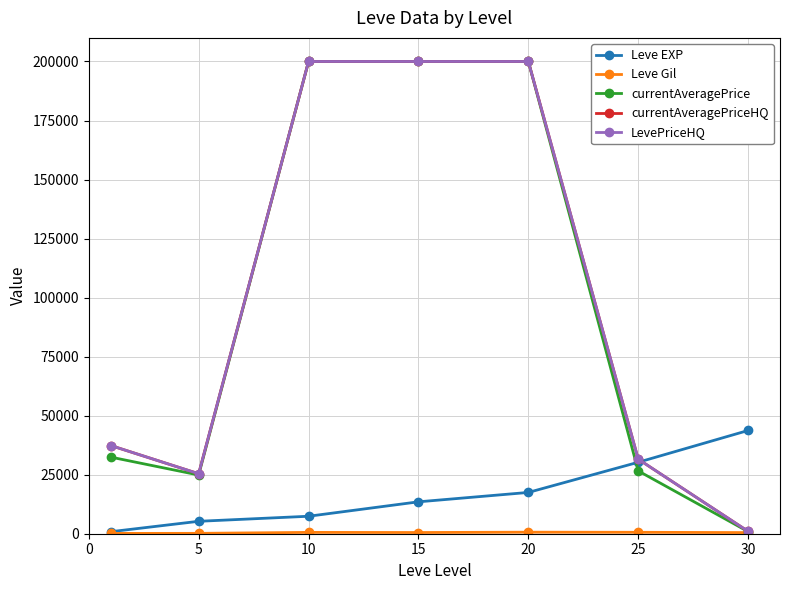

Reading left to right, extract all data points from this chart.

Leve EXP: 853.3	5261.7	7400.0	13510.0	17486.7	30270.0	43730.0
Leve Gil: 128.0	159.0	566.7	510.0	653.3	603.3	480.0
currentAveragePrice: 32446.3	24864.7	200000.0	200000.0	200000.0	26598.8	887.2
currentAveragePriceHQ: 37357.8	25411.8	200000.0	200000.0	200000.0	31563.5	1000.0
LevePriceHQ: 37357.8	25411.8	200000.0	200000.0	200000.0	31563.5	1000.0